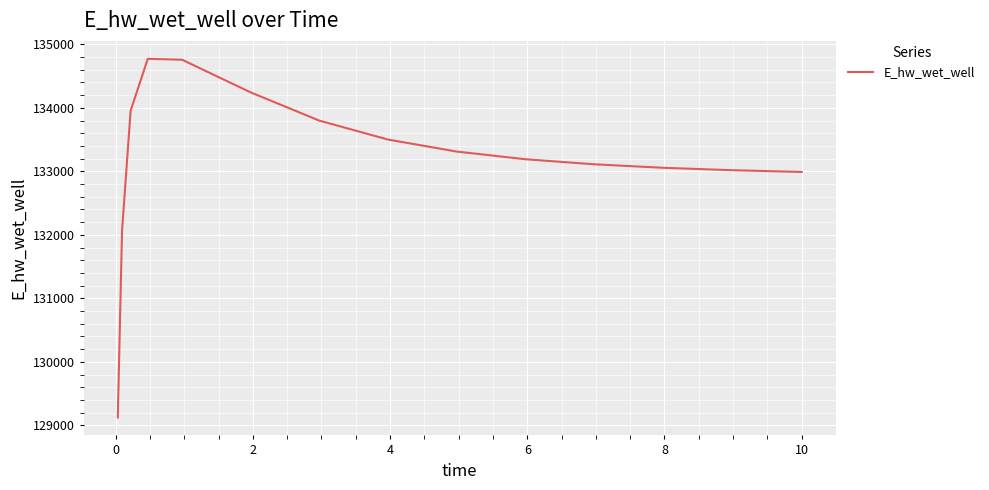

Count the number of values greater than 133190.

8